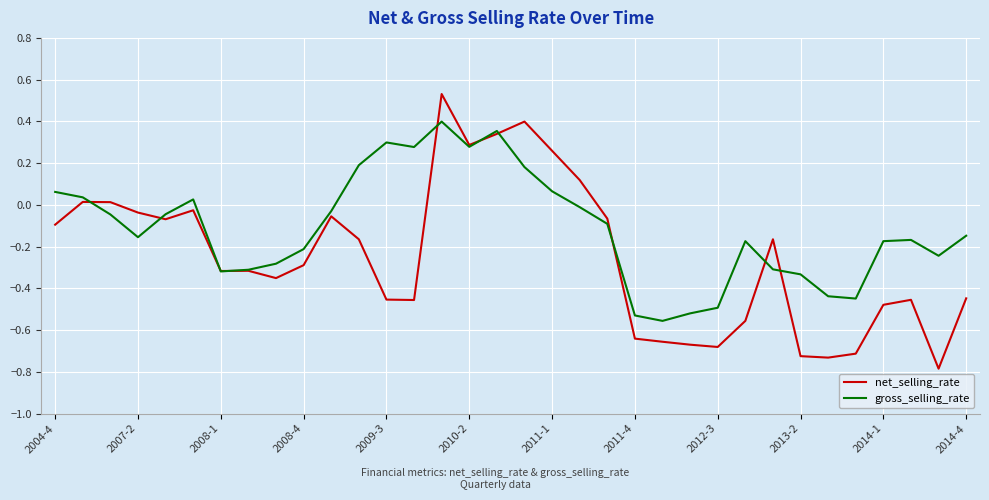

What is the lowest value of the net_selling_rate series?

-0.8